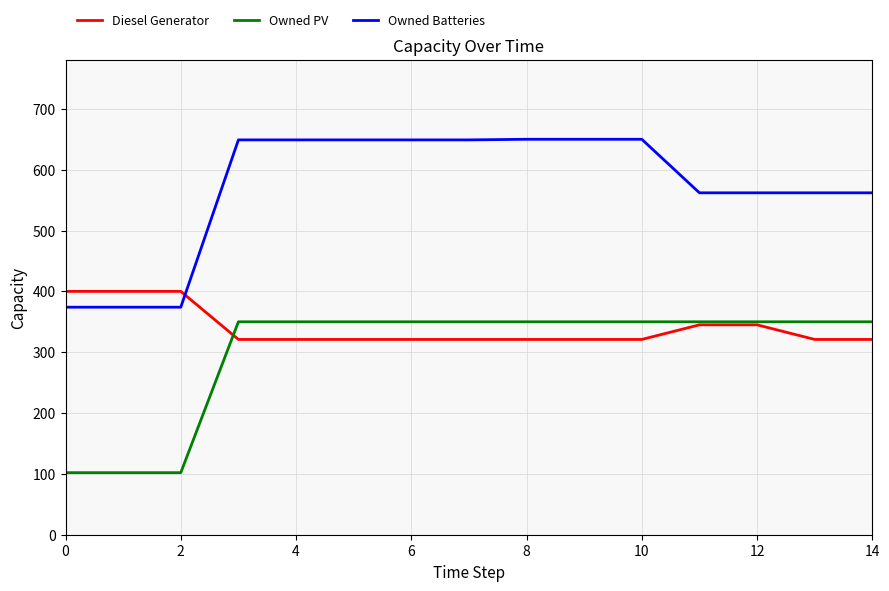

How many distinct data groups are displayed?

3